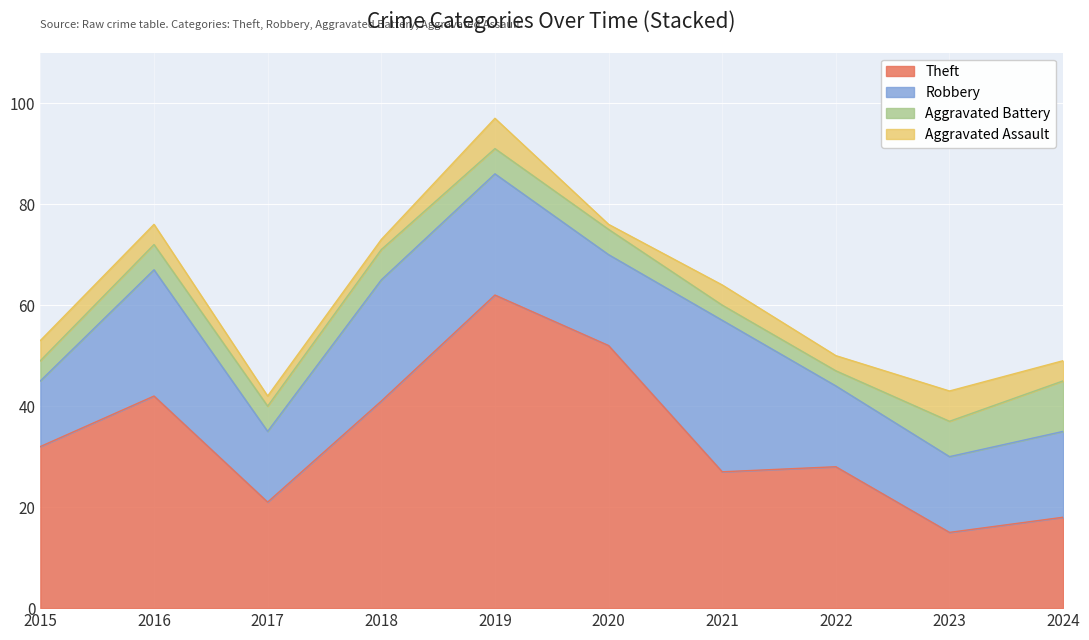

How many times do Robbery and Theft cross each other?

2